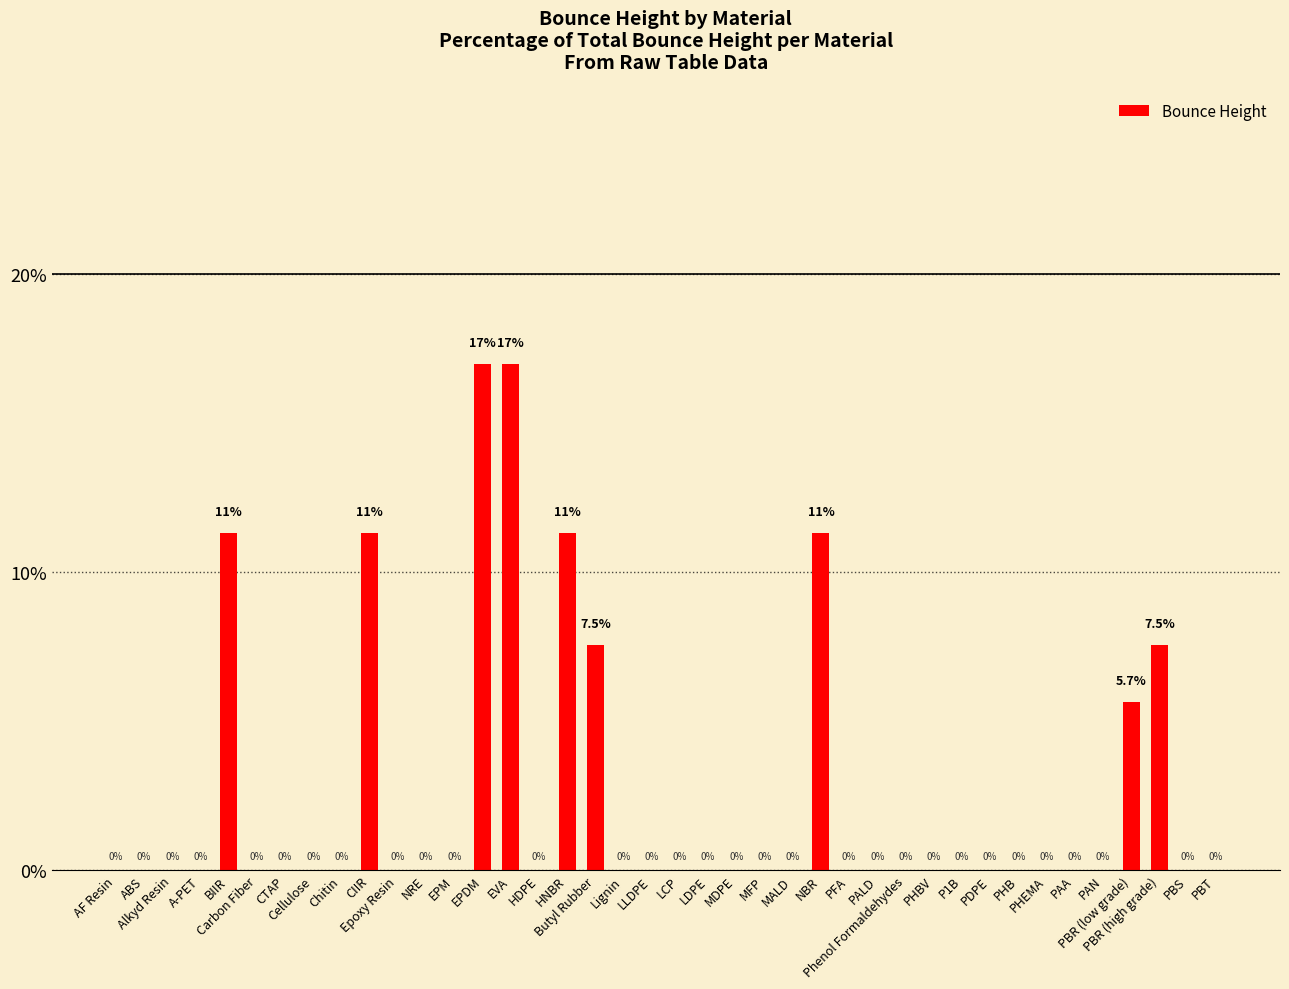

What is the average value?

2.5